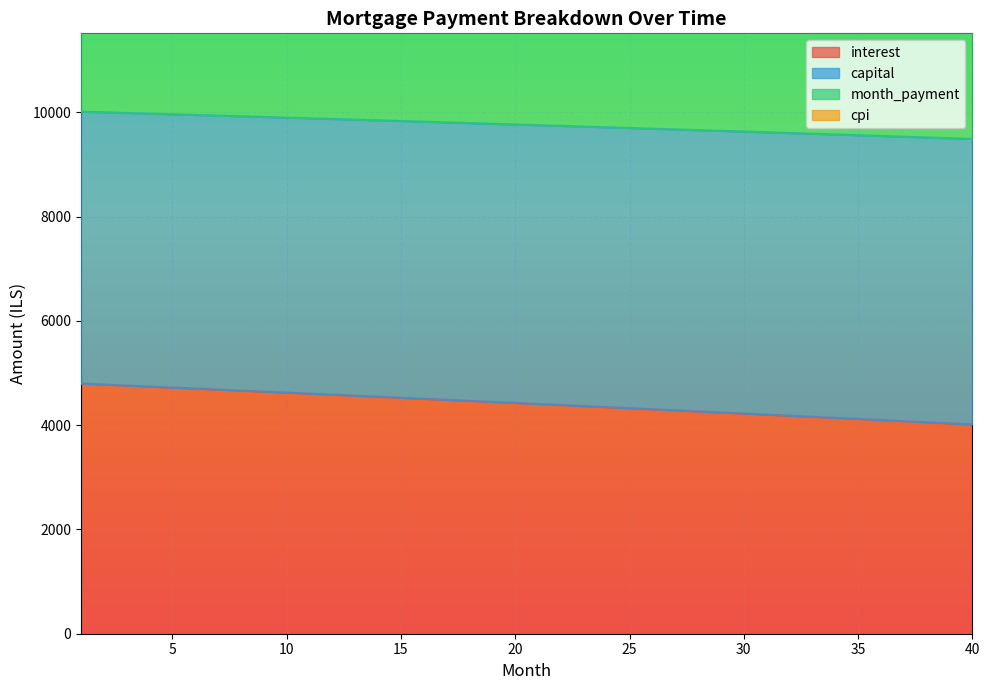

Reading right to left, extract all data points from this chart.

interest: 4014.0	4035.2	4056.3	4077.4	4098.4	4119.4	4140.3	4161.1	4181.9	4202.6	4223.3	4243.9	4264.4	4284.9	4305.3	4325.7	4346.0	4366.3	4386.5	4406.6	4426.7	4446.7	4466.7	4486.6	4506.5	4526.3	4546.0	4565.7	4585.4	4604.9	4624.5	4643.9	4663.3	4682.7	4702.0	4721.2	4740.4	4759.6	4778.6	4797.7
capital: 20018.7	20052.9	20087.1	20121.1	20155.0	20188.8	20222.4	20256.0	20289.4	20322.8	20356.0	20389.1	20422.0	20454.9	20487.6	20520.3	20552.8	20585.2	20617.5	20649.7	20681.8	20713.7	20745.6	20777.3	20808.9	20840.4	20871.8	20903.1	20934.3	20965.4	20996.3	21027.2	21057.9	21088.6	21119.1	21149.5	21179.8	21210.0	21240.1	21270.0
month_payment: 9489.2	9503.6	9517.9	9532.1	9546.3	9560.5	9574.6	9588.6	9602.6	9616.6	9630.5	9644.4	9658.2	9671.9	9685.6	9699.3	9712.9	9726.4	9739.9	9753.4	9766.8	9780.2	9793.5	9806.8	9820.0	9833.1	9846.3	9859.3	9872.4	9885.3	9898.3	9911.2	9924.0	9936.8	9949.5	9962.2	9974.8	9987.4	10000.0	10012.5
cpi: 18978.4	19007.1	19035.7	19064.2	19092.6	19121.0	19149.2	19177.3	19205.3	19233.2	19261.0	19288.7	19316.3	19343.8	19371.2	19398.5	19425.8	19452.9	19479.9	19506.8	19533.6	19560.4	19587.0	19613.5	19640.0	19666.3	19692.5	19718.7	19744.7	19770.7	19796.5	19822.3	19848.0	19873.5	19899.0	19924.4	19949.7	19974.9	20000.0	20025.0